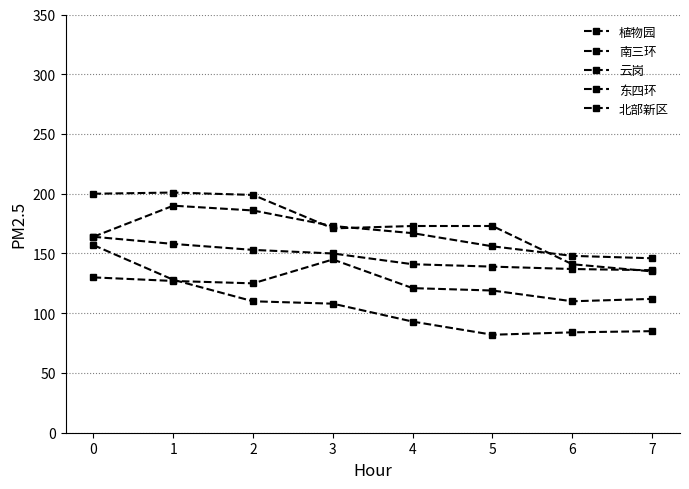

Reading left to right, extract all data points from this chart.

植物园: 0=130	1=127	2=125	3=145	4=121	5=119	6=110	7=112
南三环: 0=164	1=158	2=153	3=150	4=141	5=139	6=137	7=136
云岗: 0=164	1=190	2=186	3=173	4=167	5=156	6=148	7=146
东四环: 0=157	1=128	2=110	3=108	4=93	5=82	6=84	7=85
北部新区: 0=200	1=201	2=199	3=171	4=173	5=173	6=141	7=135